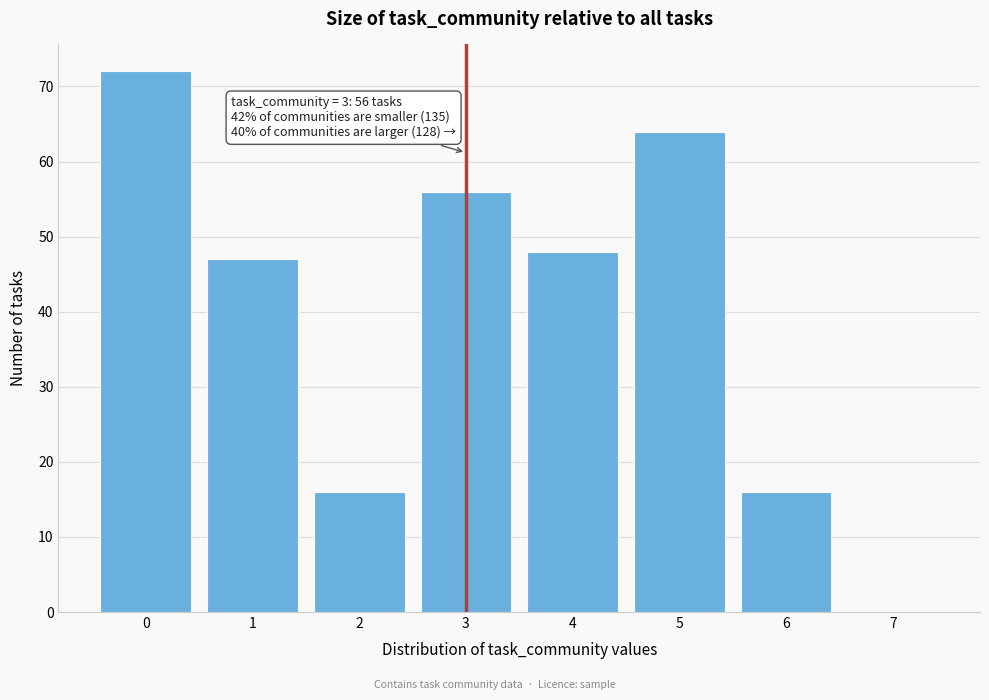

Reading right to left, list all the values displayed in this chart.

7=0	6=16	5=64	4=48	3=56	2=16	1=47	0=72